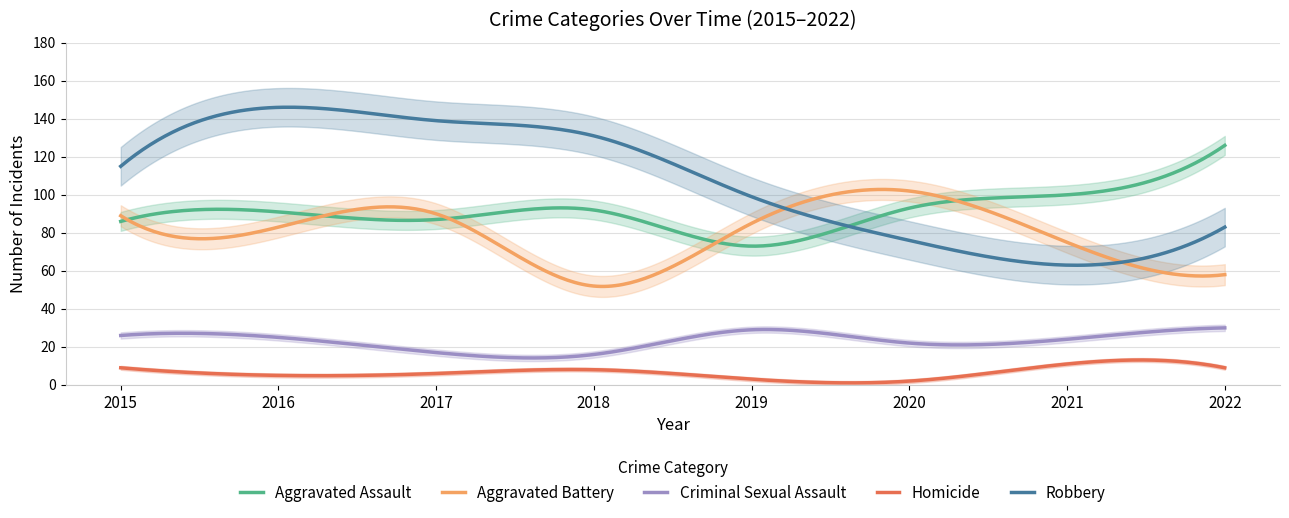

Which series has the largest total across all categories?

Robbery